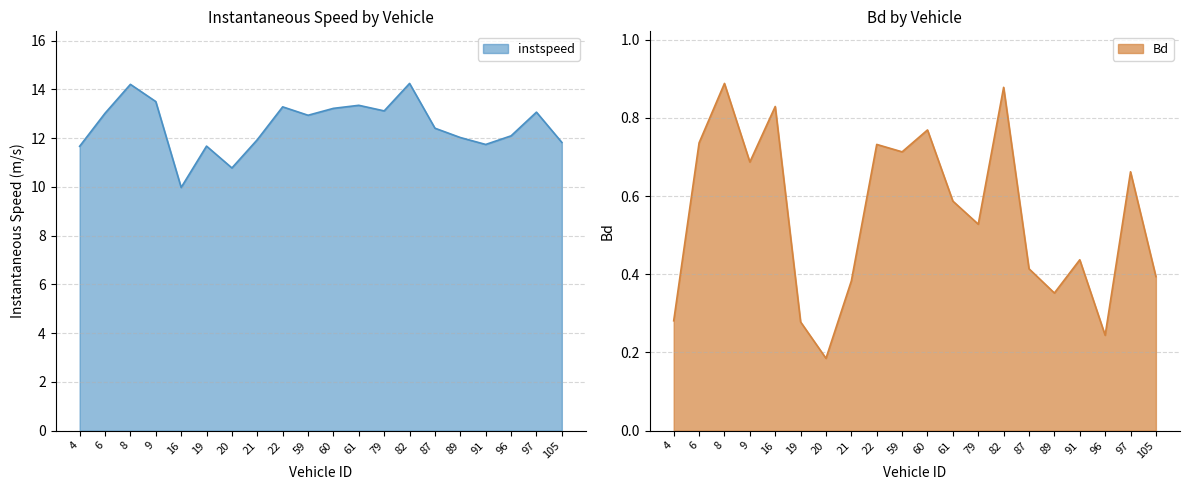

Reading left to right, list all the values displayed in this chart.

instspeed: 11.7	13.0	14.2	13.5	10.0	11.7	10.8	11.9	13.3	12.9	13.2	13.3	13.1	14.2	12.4	12.0	11.7	12.1	13.1	11.8
Bd: 0.3	0.7	0.9	0.7	0.8	0.3	0.2	0.4	0.7	0.7	0.8	0.6	0.5	0.9	0.4	0.4	0.4	0.2	0.7	0.4